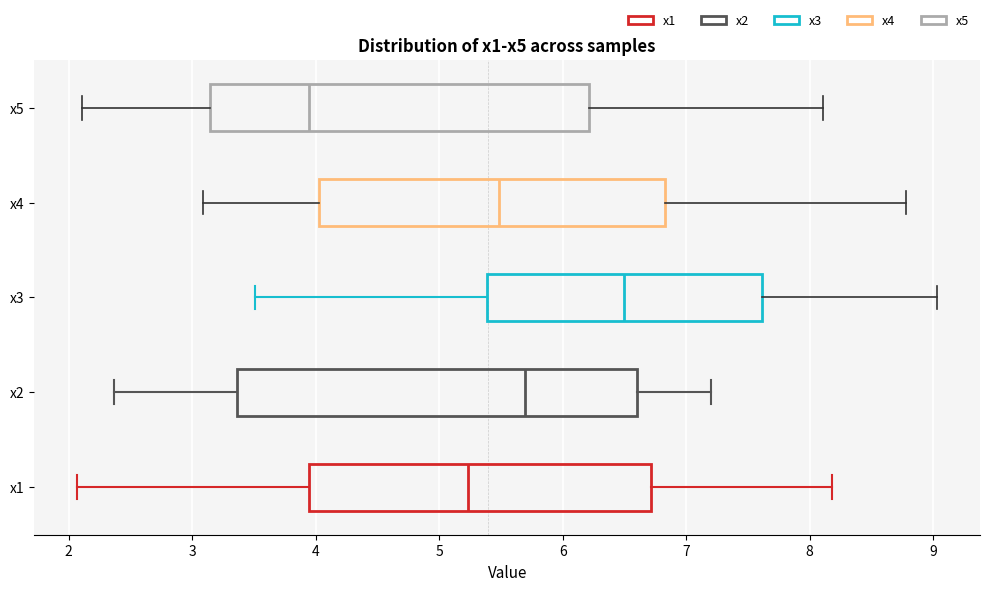

Reading bottom to top, read every box against the x-axis: the position of its median line, the range the box covers, and the ends of its whiskers. The values are not printed on the chart, so give them approximately, as read against the axis.

x1: median 5.2, box 3.9 to 6.7, whiskers 2.1 to 8.2
x2: median 5.7, box 3.4 to 6.6, whiskers 2.4 to 7.2
x3: median 6.5, box 5.4 to 7.6, whiskers 3.5 to 9.0
x4: median 5.5, box 4.0 to 6.8, whiskers 3.1 to 8.8
x5: median 3.9, box 3.1 to 6.2, whiskers 2.1 to 8.1